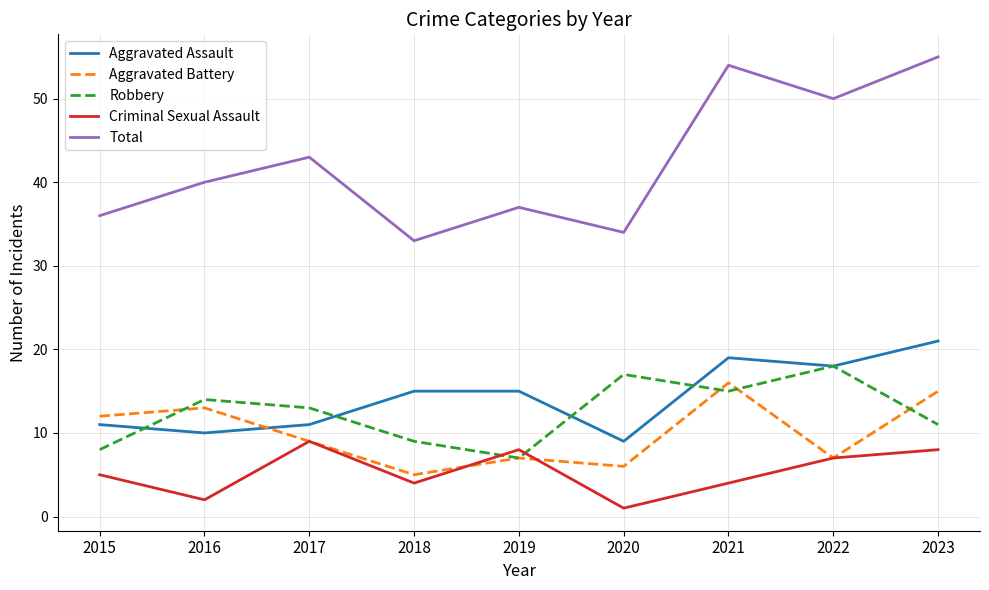

What is the difference between the Aggravated Assault values at 2020 and 2018?

6